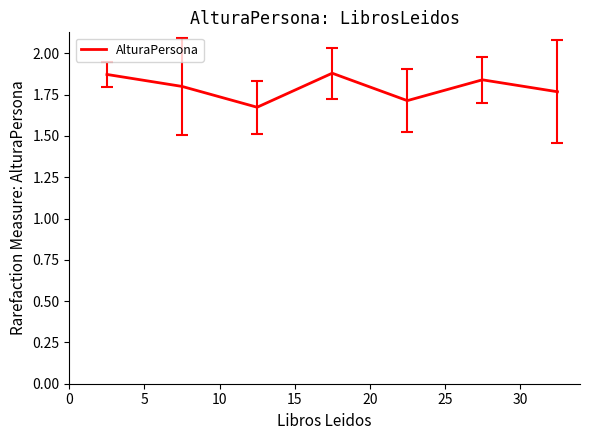

How many interior local valleys (lower than both neighbors) does the data have?

2